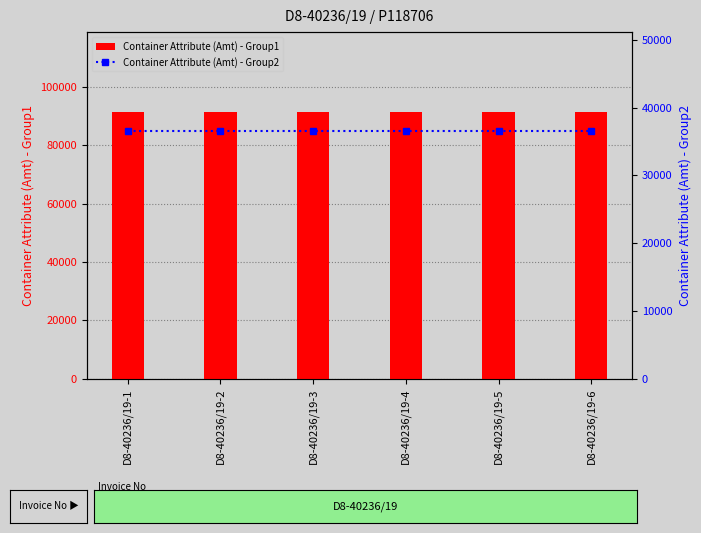

Read the Container Attribute (Amt) - Group1 value at D8-40236/19-5.

91351.6